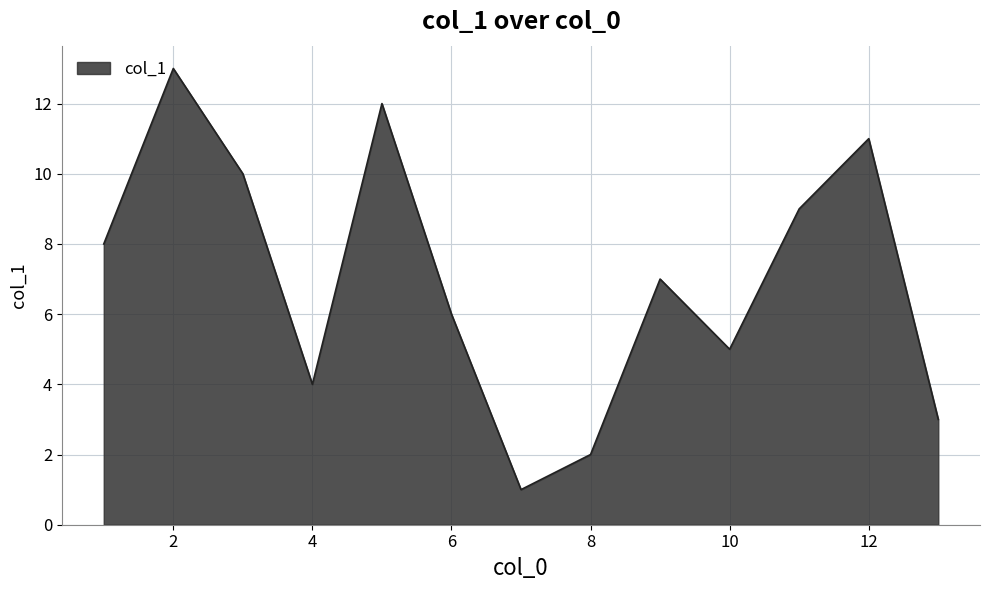

What is the difference between the maximum and minimum values?

12